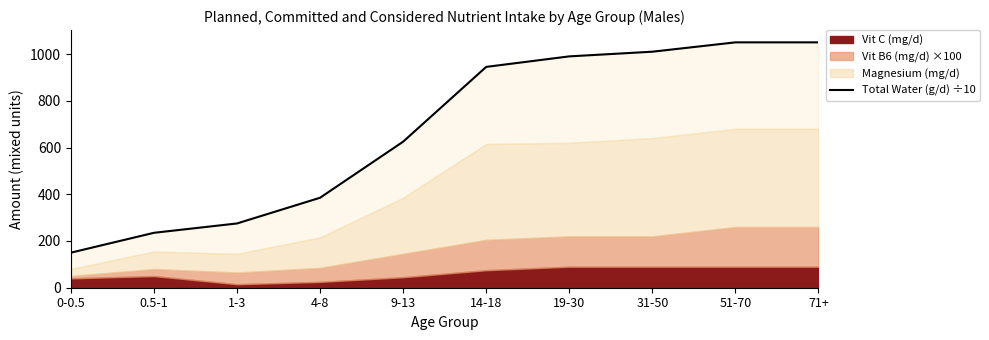

At which category does the chart reach its minimum across all series?

0-0.5